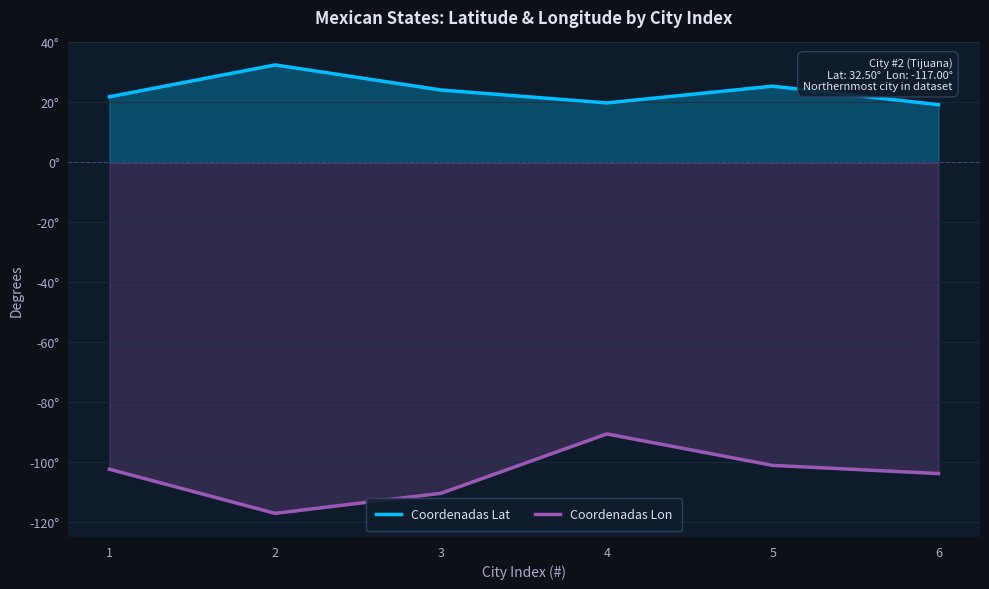

True or false: Coordenadas Lat and Coordenadas Lon cross at least once.

False